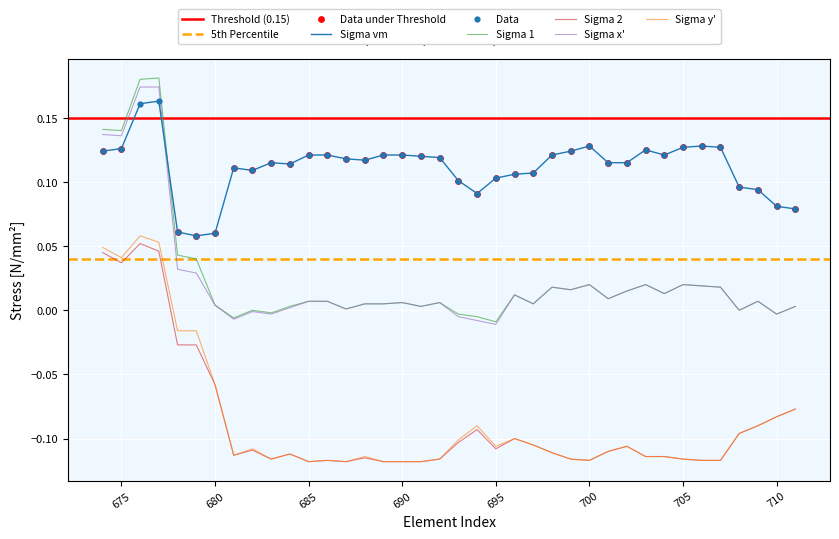

True or false: Sigma vm and Sigma 2 cross at least once.

False